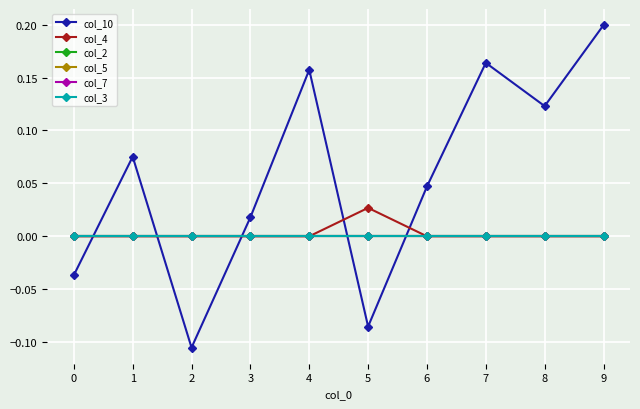

Does the chart have visible grid lines?

Yes